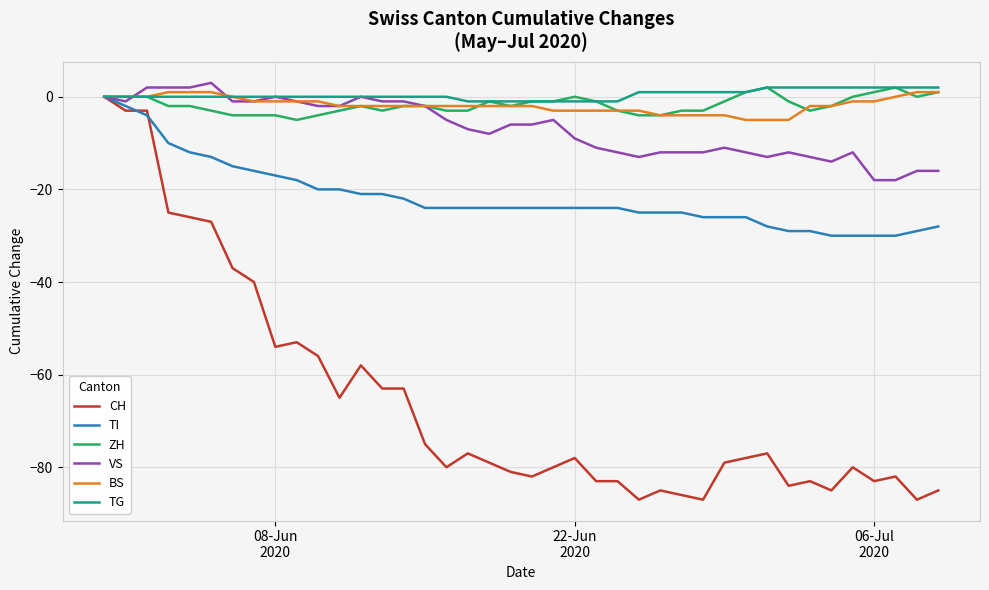

What is the maximum value shown in the chart?

3